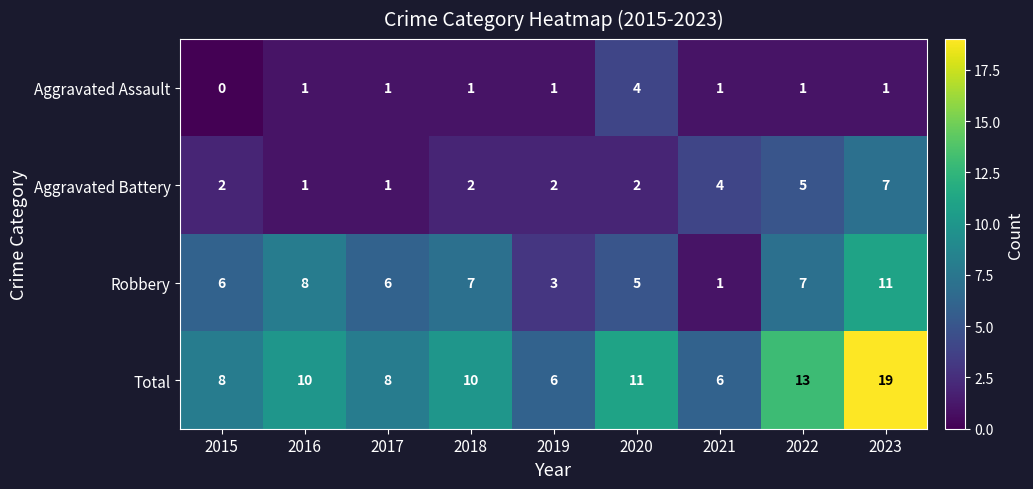

What is the sum of all Aggravated Assault values?

11